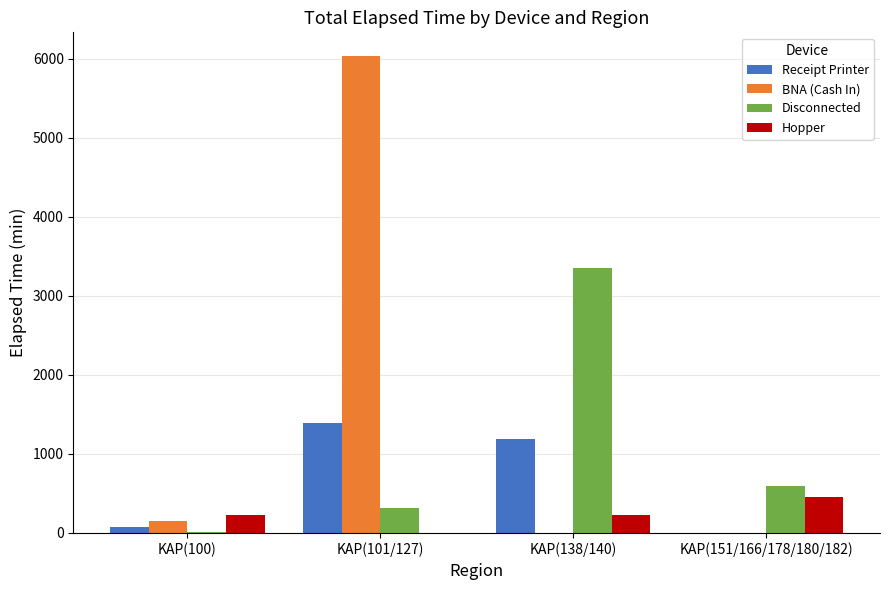

Which series changed the most between KAP(100) and KAP(101/127)?

BNA (Cash In)